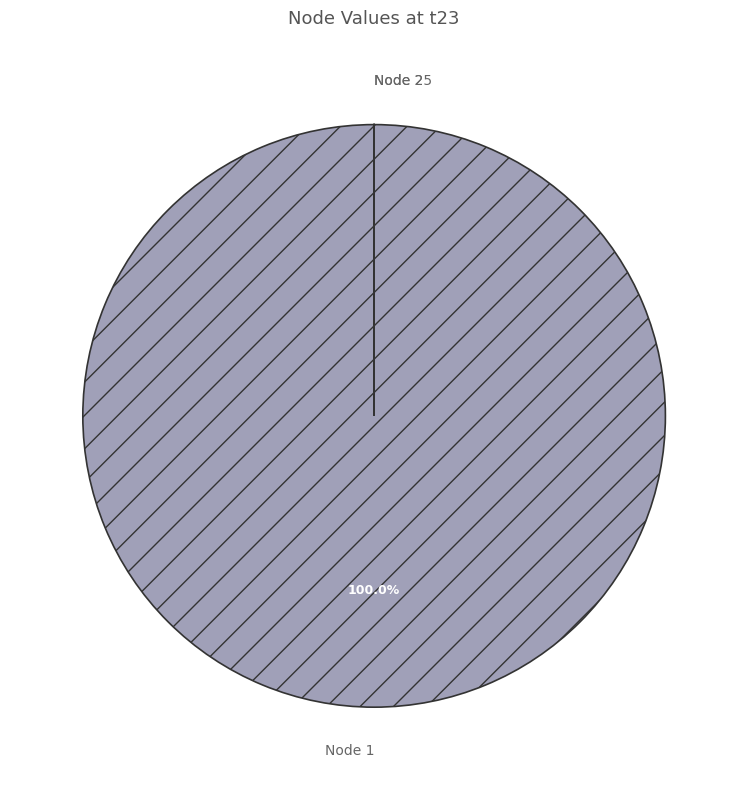

What is the largest slice in the pie chart?

Node 1